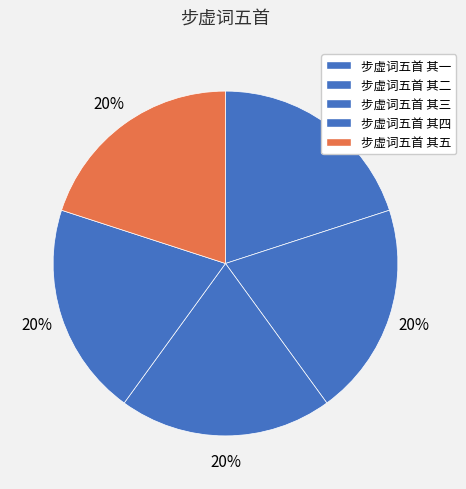

Which category has the biggest portion of the pie?

步虚词五首 其五